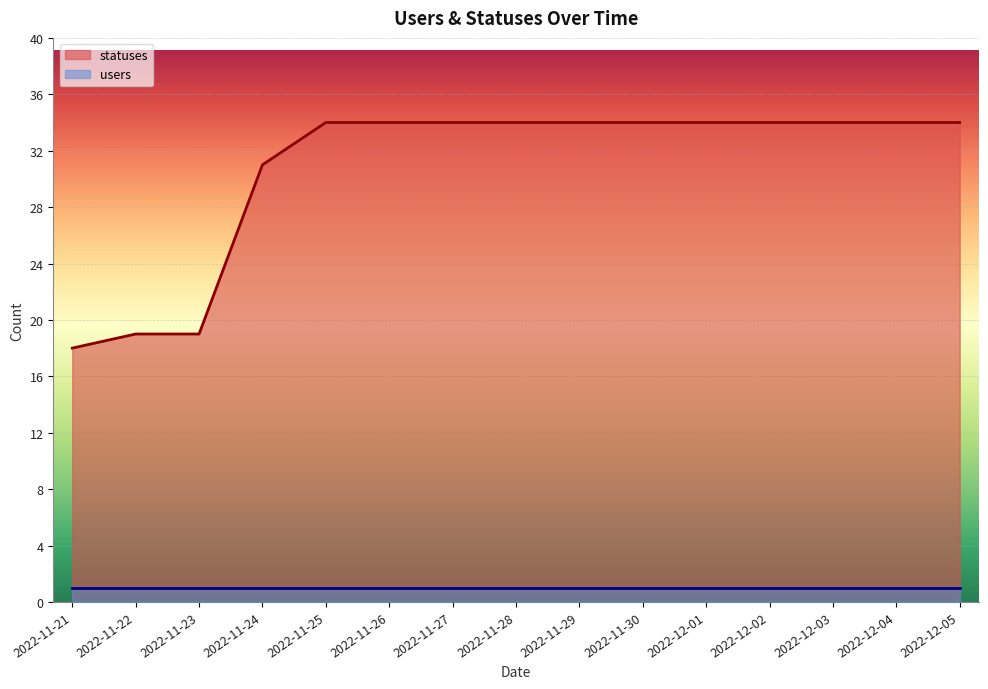

Rank the categories by value from highest to lowest.

2022-11-25, 2022-11-26, 2022-11-27, 2022-11-28, 2022-11-29, 2022-11-30, 2022-12-01, 2022-12-02, 2022-12-03, 2022-12-04, 2022-12-05, 2022-11-24, 2022-11-22, 2022-11-23, 2022-11-21